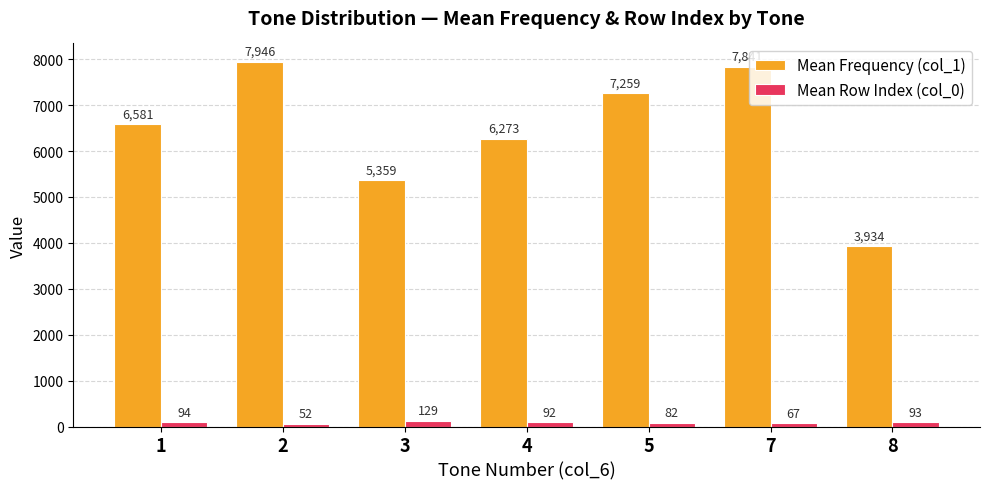

Which series changed the most between 1 and 4?

Mean Frequency (col_1)